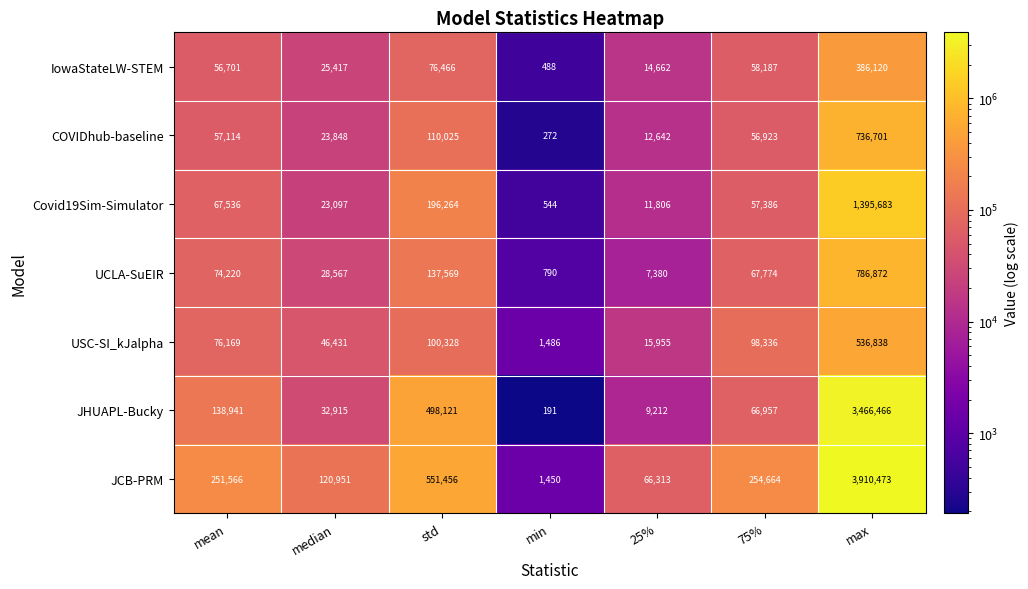

What is the difference between the highest and lowest values at max?

3524353